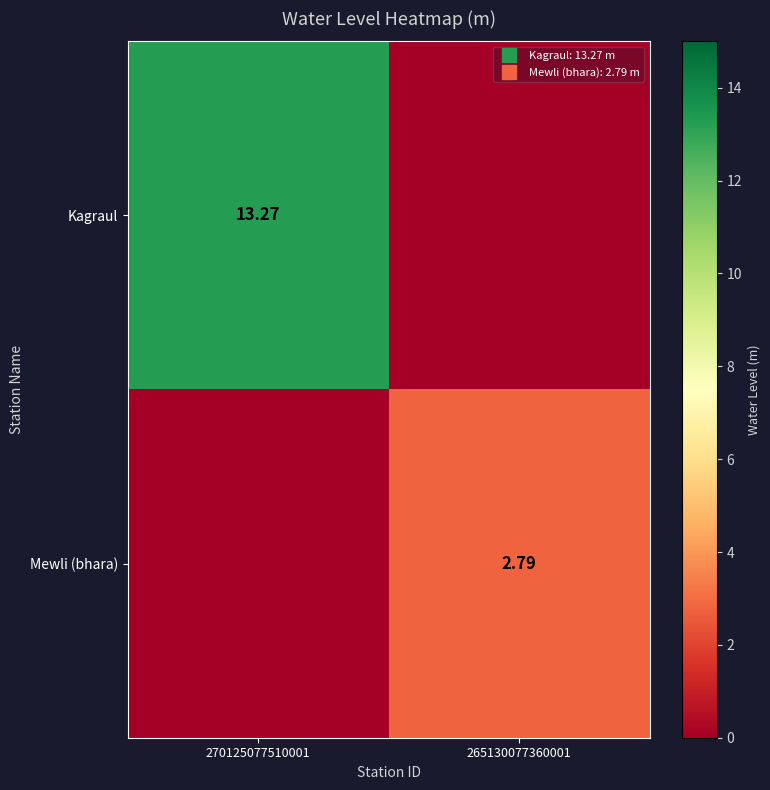

Rank the categories by Mewli (bhara) value from highest to lowest.

265130077360001, 270125077510001